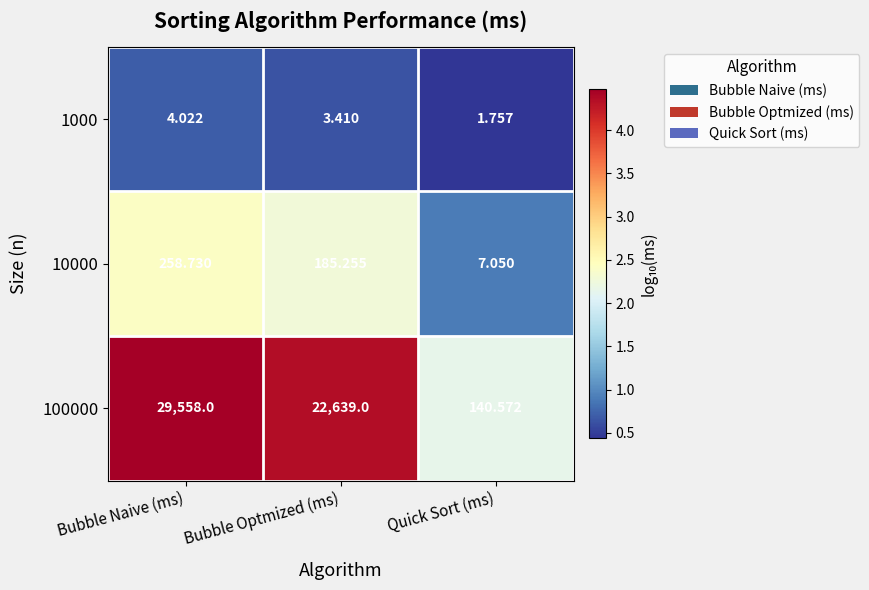

Where does the 10000 series first go above 185?

Bubble Naive (ms)